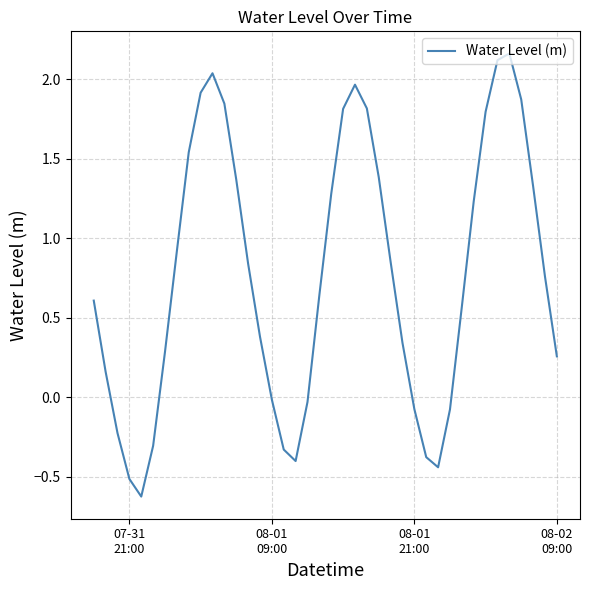

What is the difference between the maximum and minimum values?

2.8